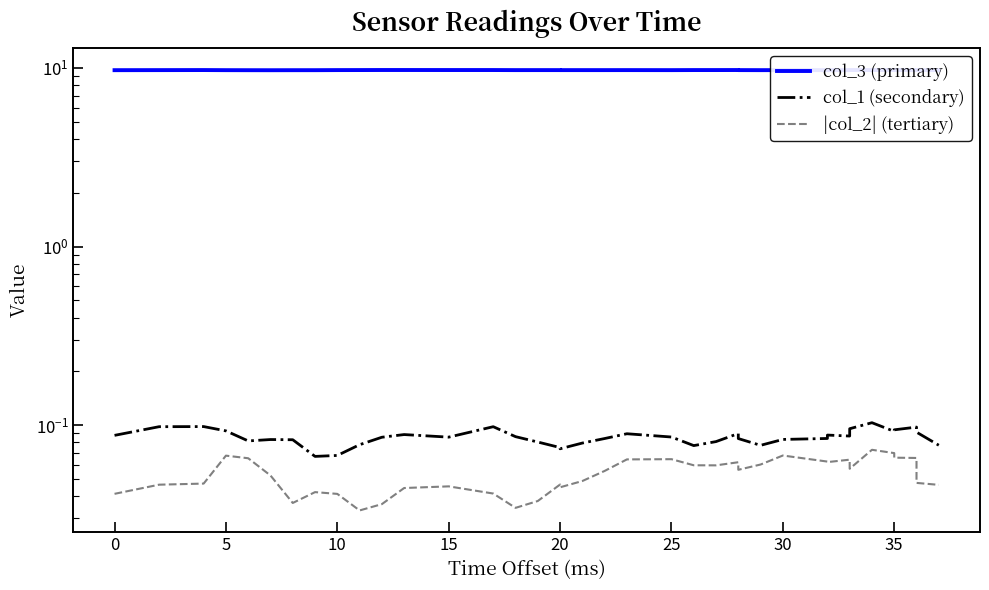

True or false: col_3 (primary) and |col_2| (tertiary) intersect in this chart.

False